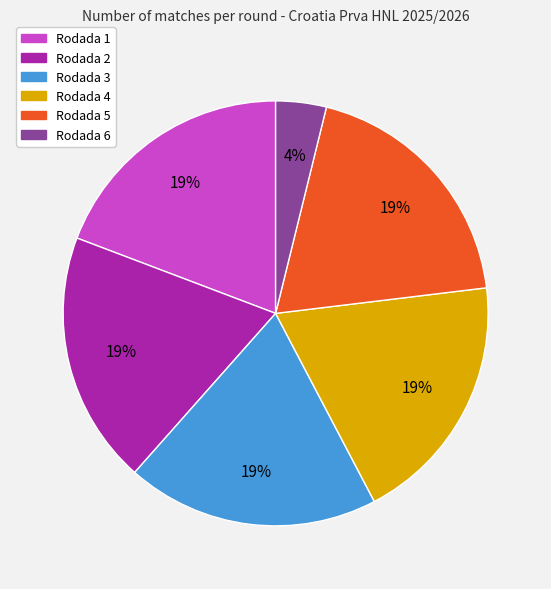

True or false: Rodada 3 accounts for 31% of the total.

False